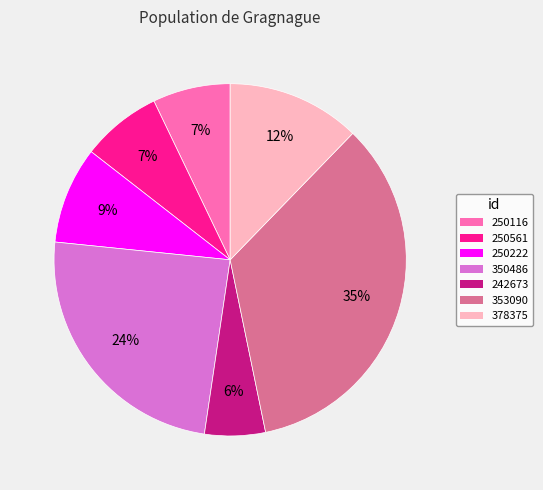

Which slice is the largest?

353090